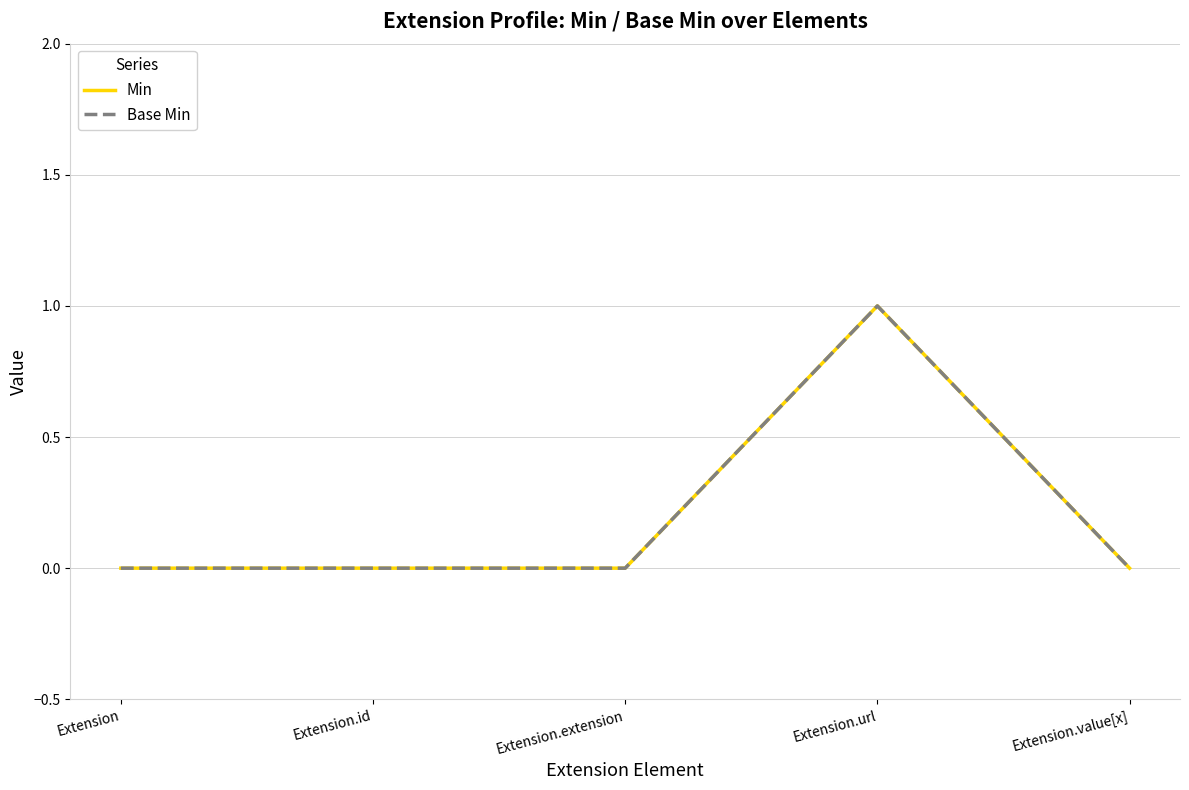

Does the chart have visible grid lines?

Yes